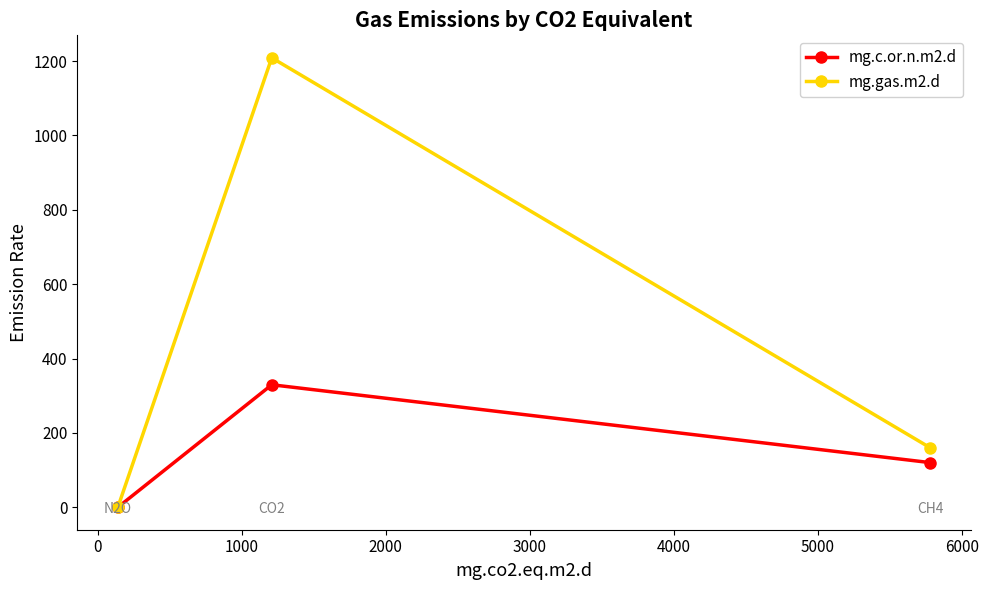

How many data points in mg.c.or.n.m2.d are less than 120?

1